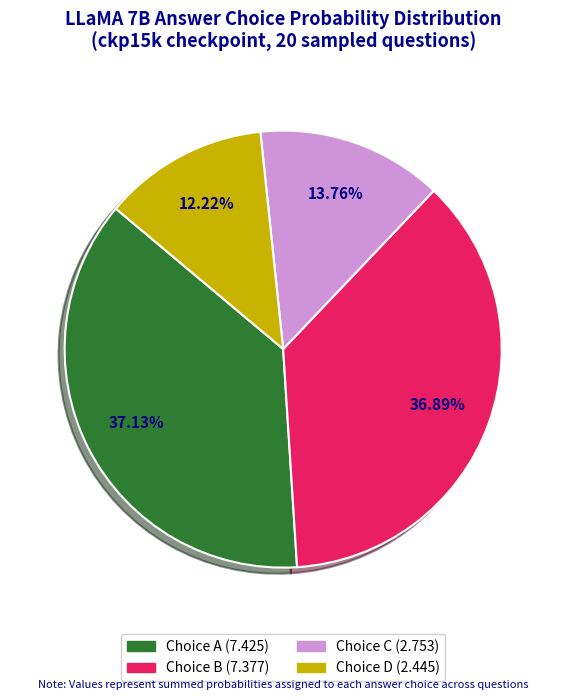

Is there any slice that represents more than half of the pie?

No